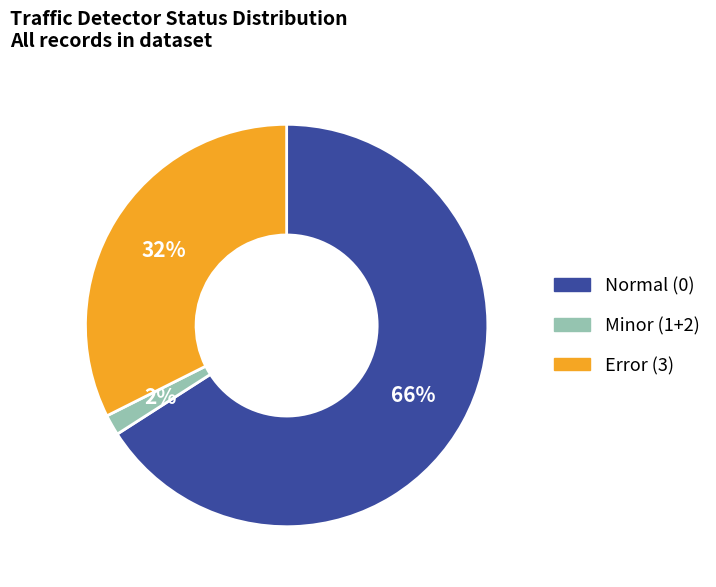

Combined, do Error (3) and Minor (1+2) account for over 50%?

No